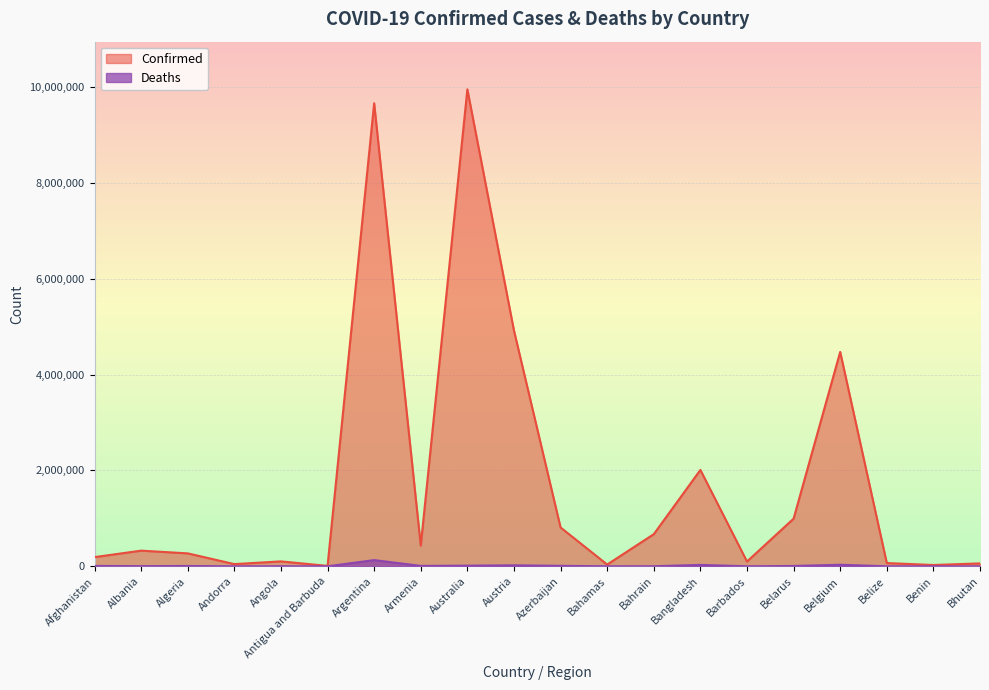

What is the difference between the maximum and minimum values in the Deaths series?

129625